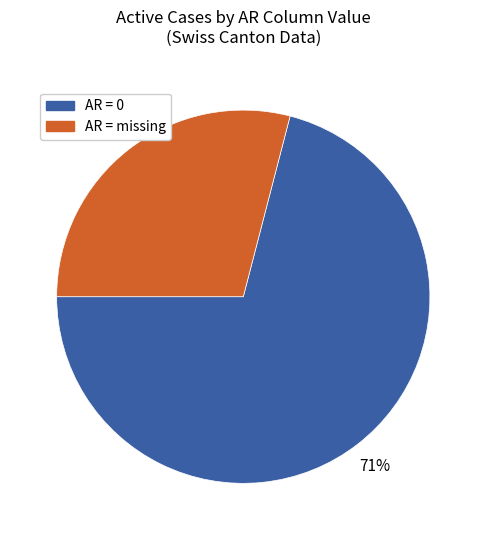

Is the sum of AR = 0 and AR = missing greater than half?

Yes